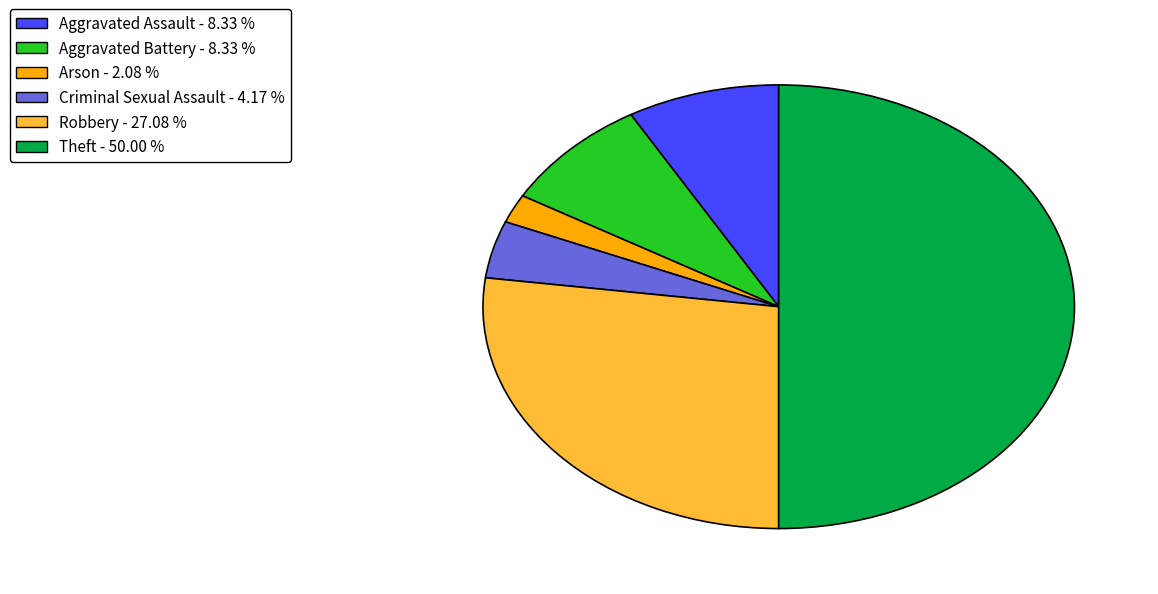

Which slice is the largest?

Theft